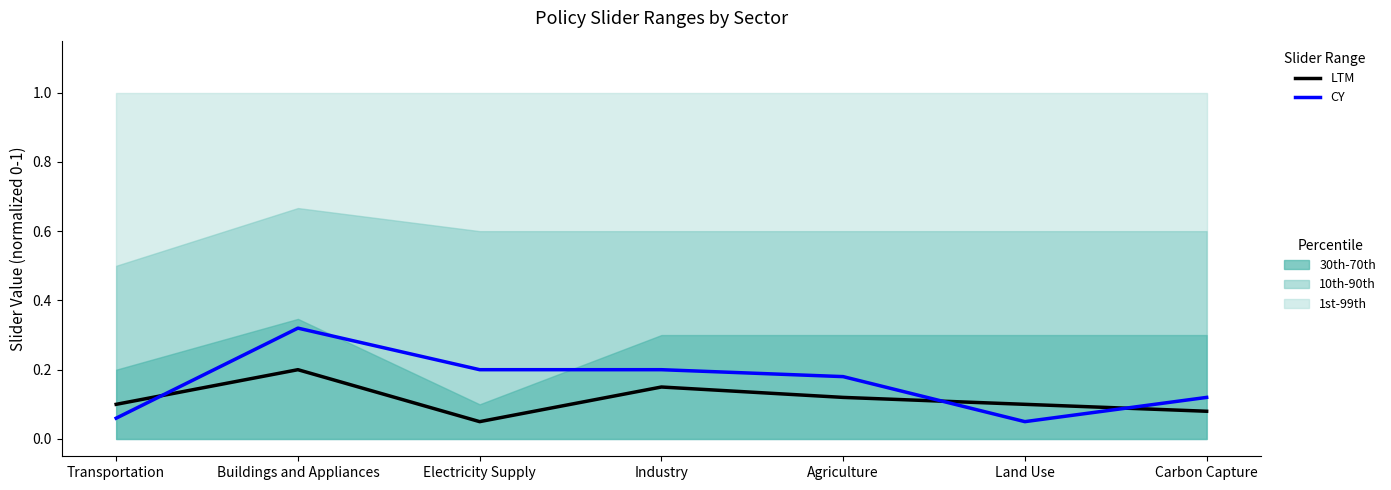

What is the smallest value displayed?

0.1